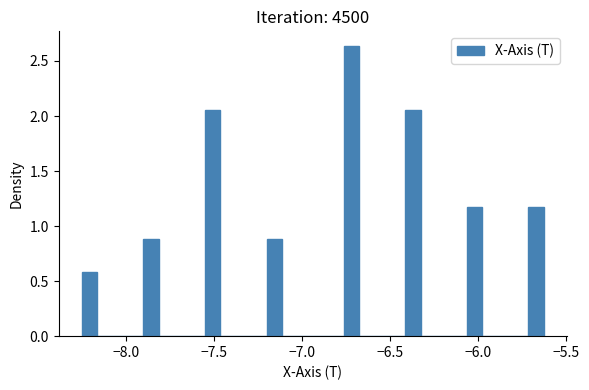

Around what value on the x-axis is the tallest bar? Give the approximate position of its centre, as read against the axis.

-6.70